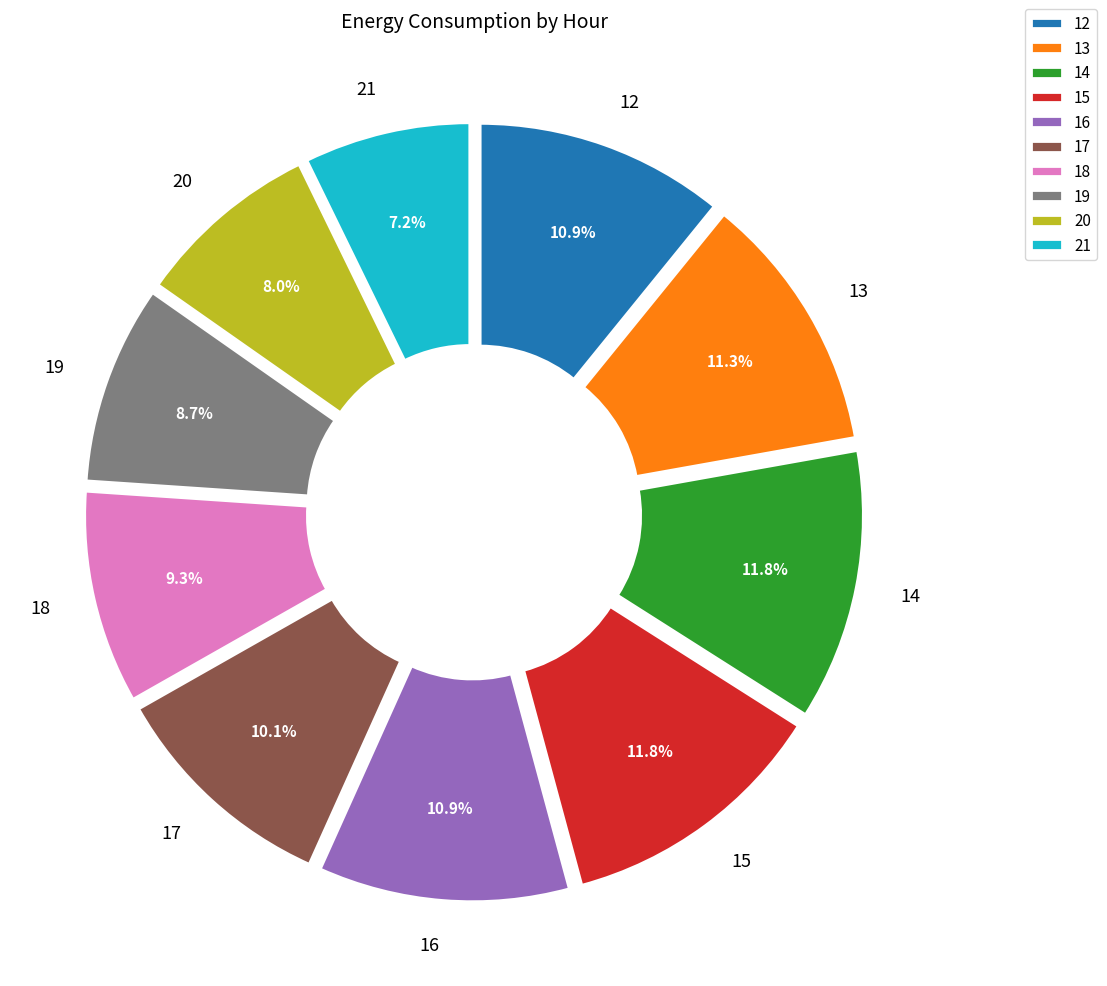

Which slice is the smallest?

21